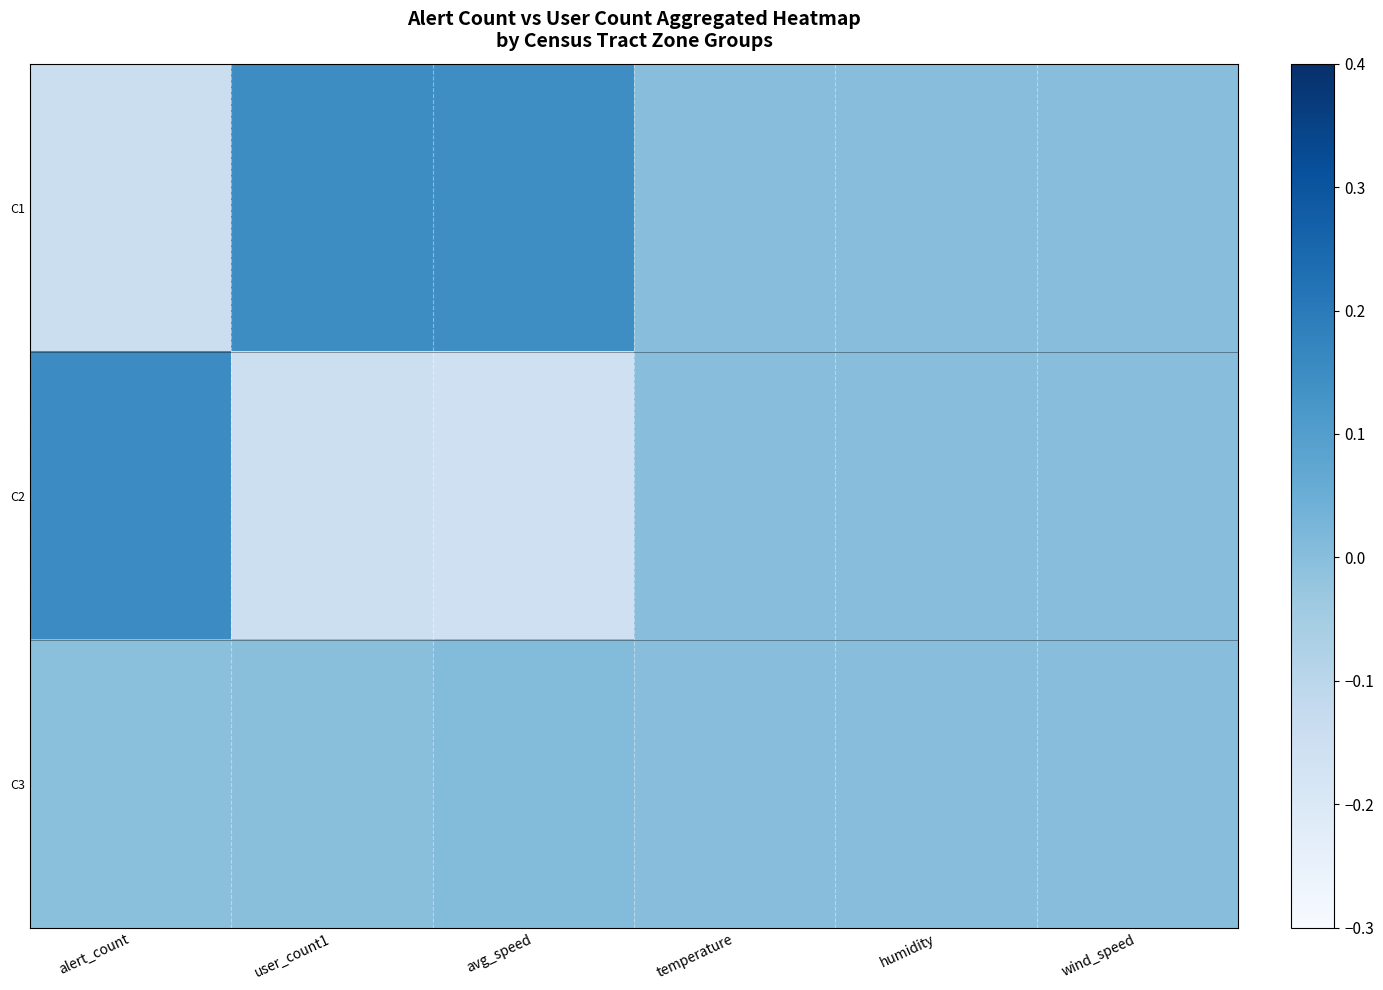

How many values in C3 are below zero?

2